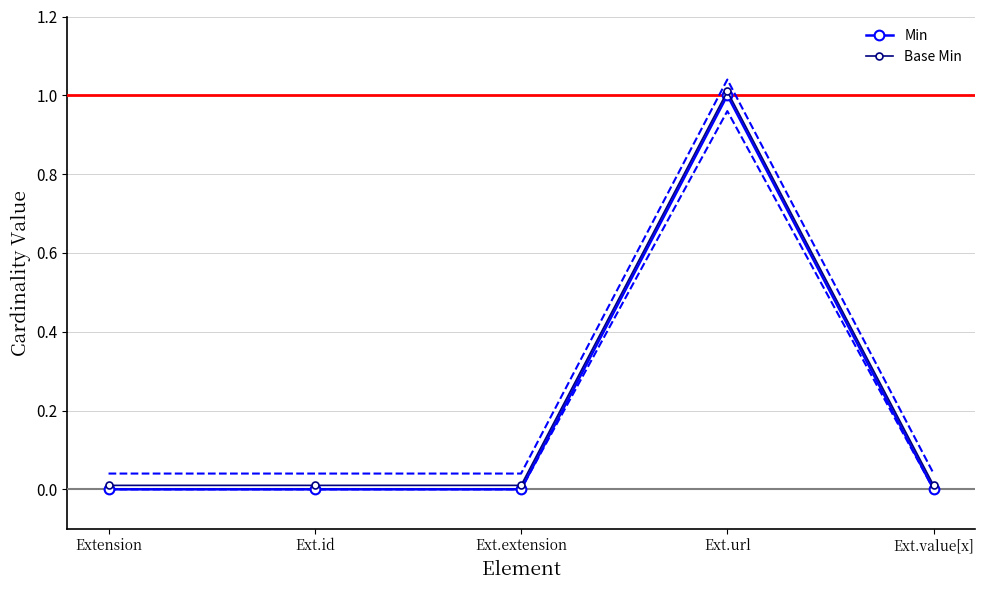

Rank the series at Ext.url from highest to lowest value.

Base Min, Min